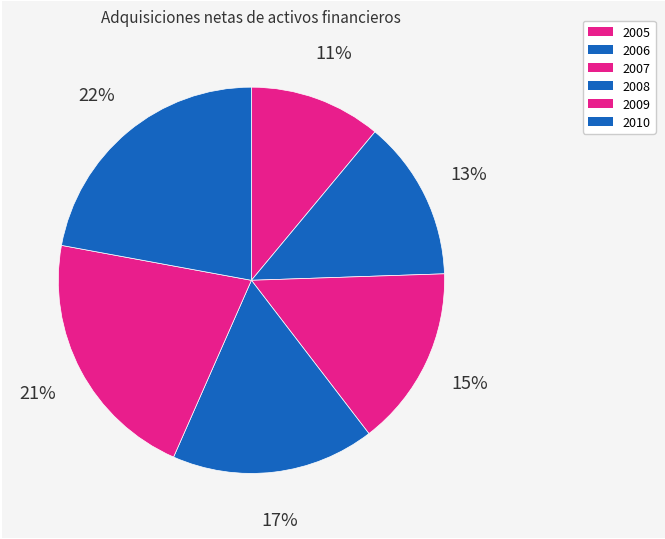

To the nearest percent, what is the average slice percentage?

17%